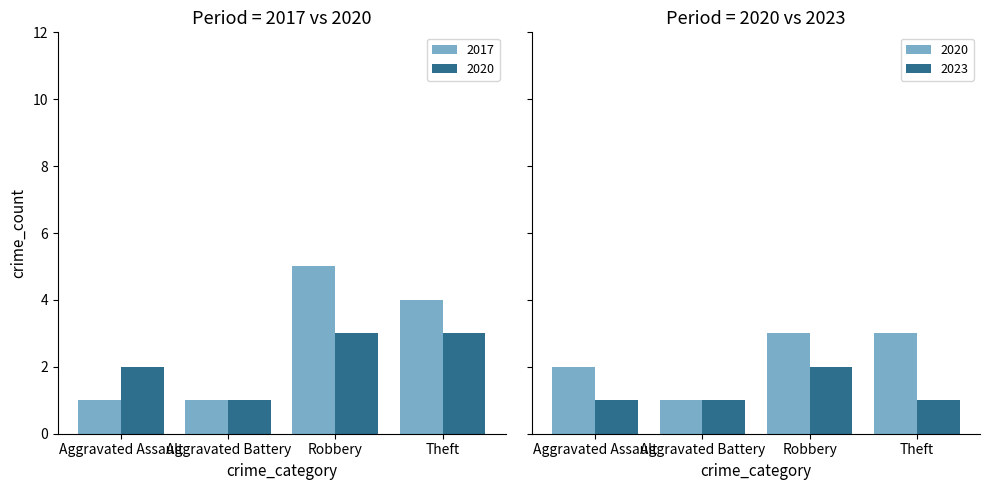

True or false: Robbery has a value of 3 at 2023.

False